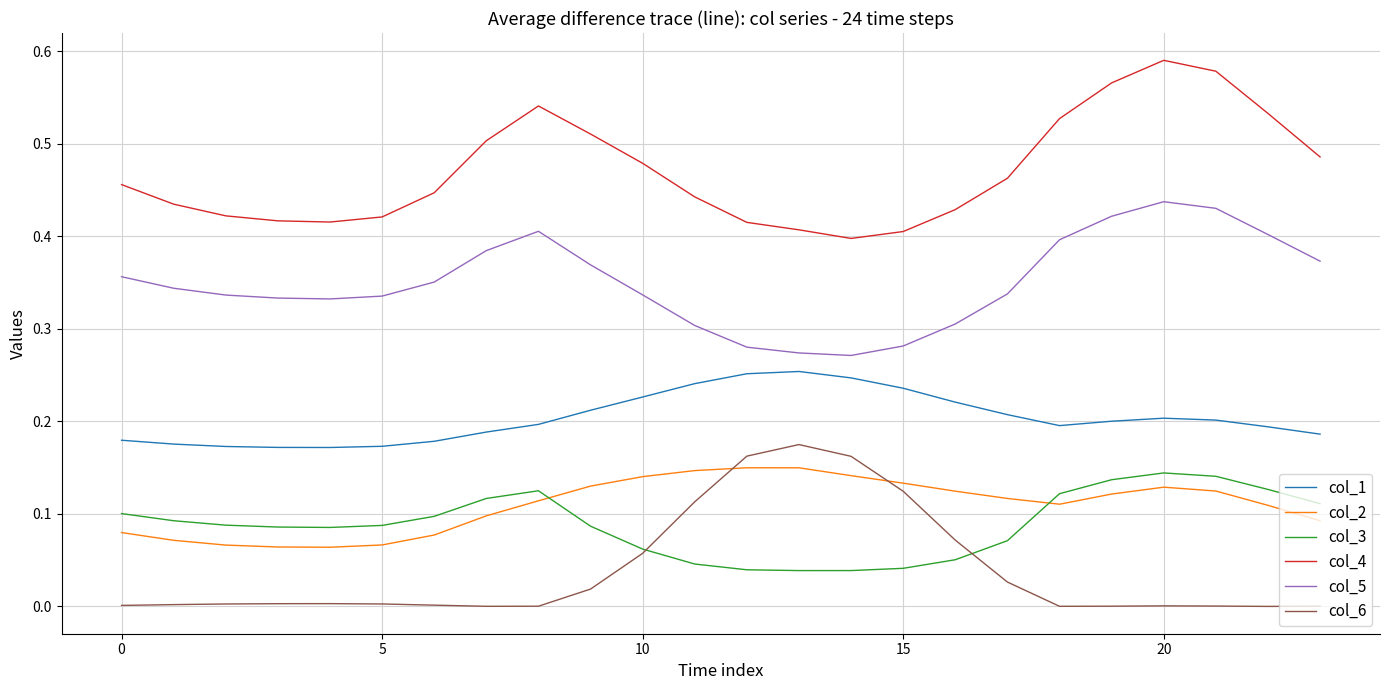

True or false: col_6 has more than 2 interior local peaks.

True